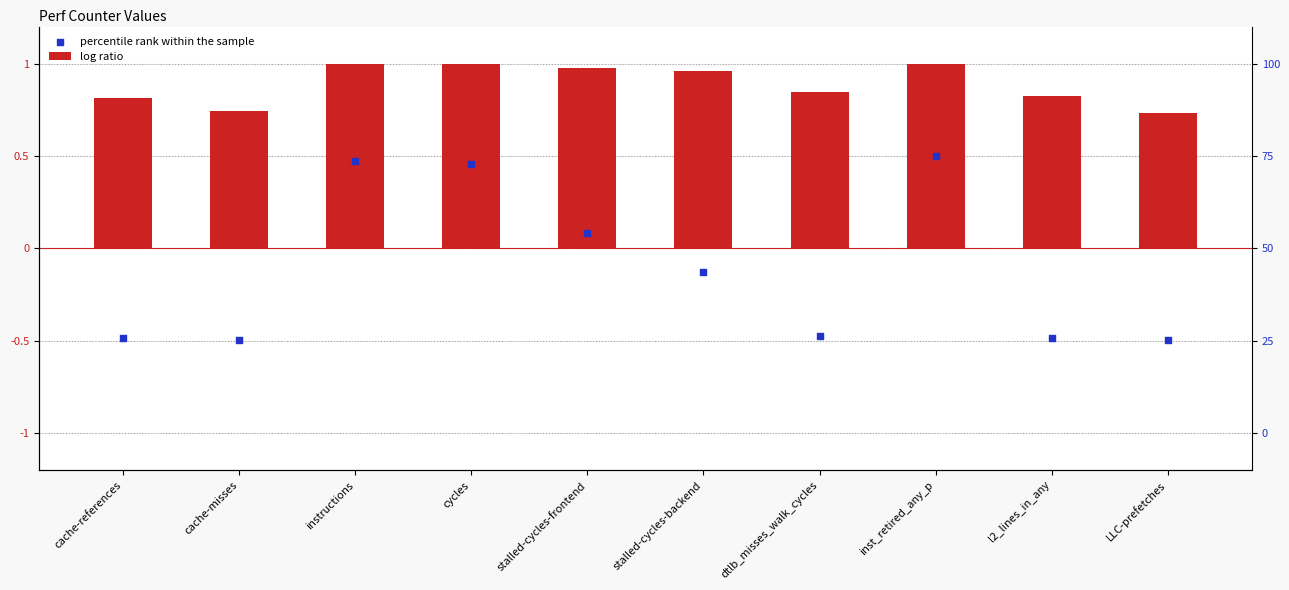

What is the total value across all series at LLC-prefetches?

0.2